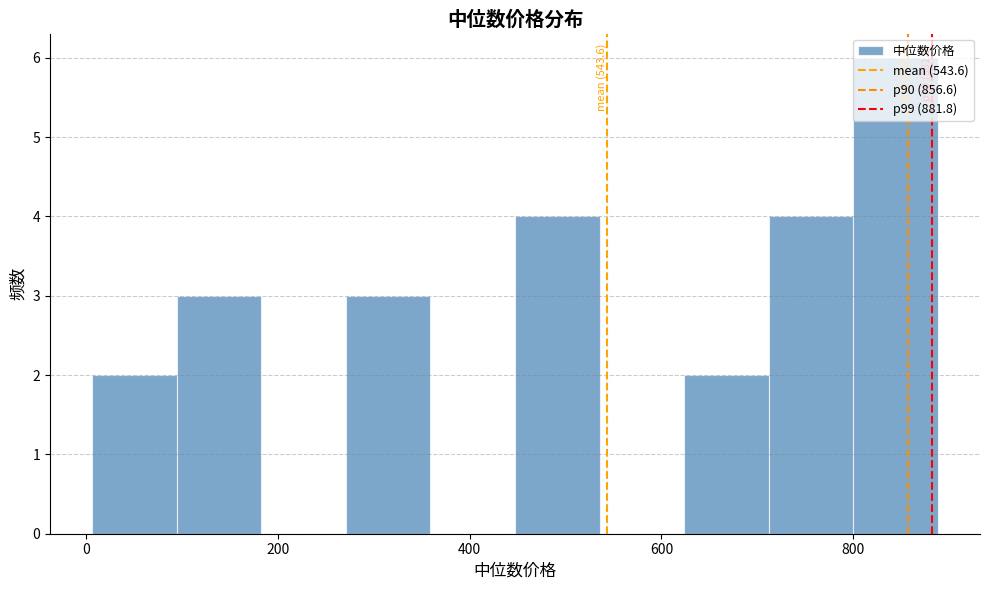

Over which range of the x-axis is the bar tallest?

800 to 880